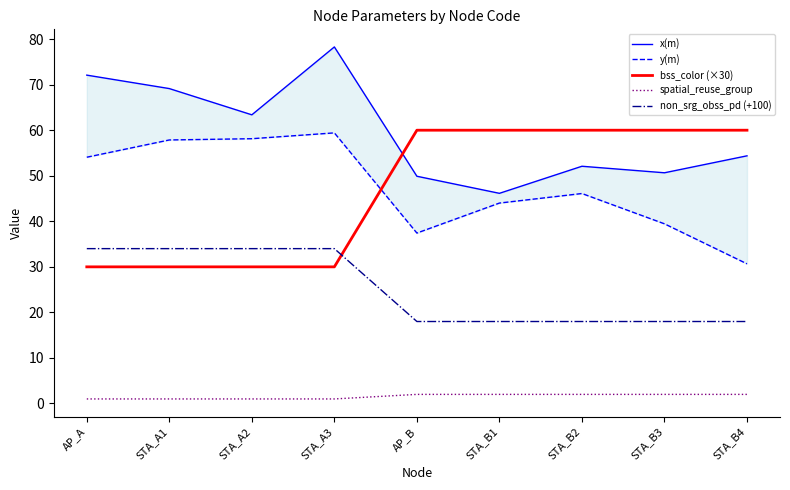

The y(m) series shows 54.7 at STA_B4. True or false?

False